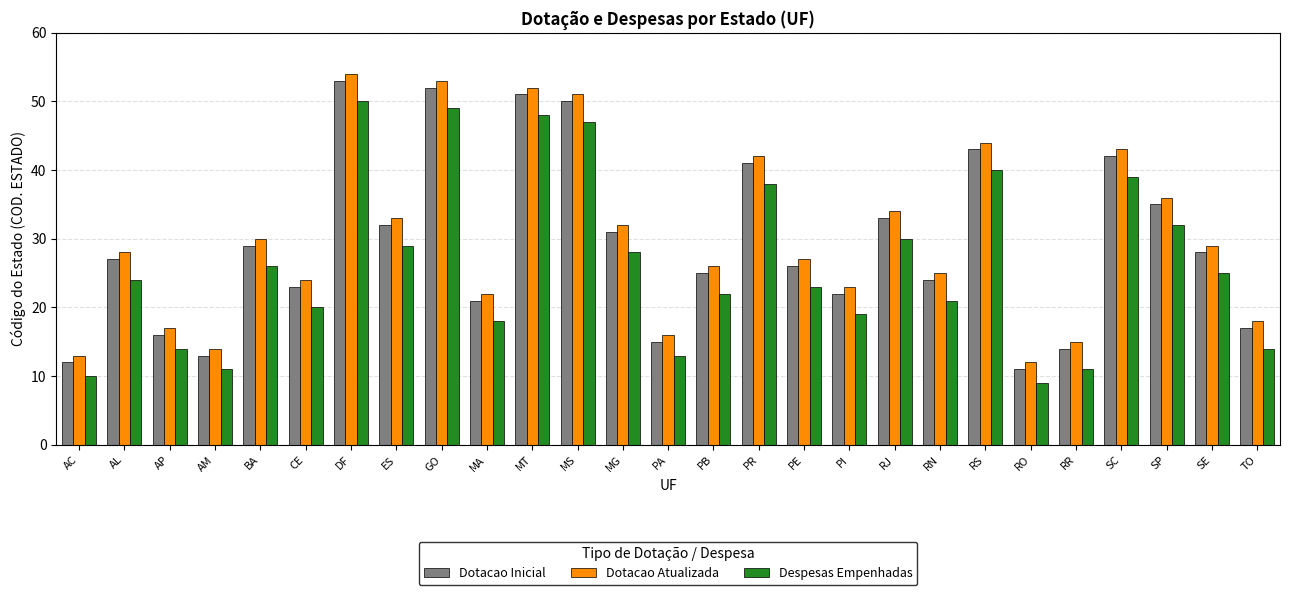

The Despesas Empenhadas series shows 52 at SC. True or false?

False